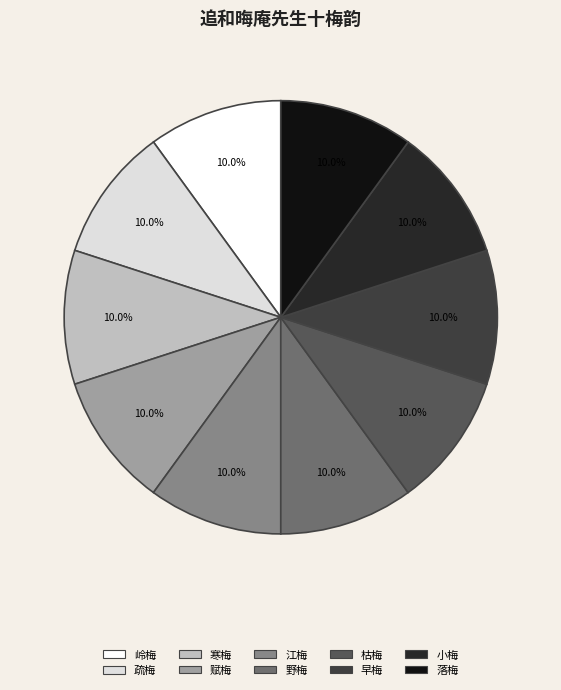

Is there any slice that represents more than half of the pie?

No